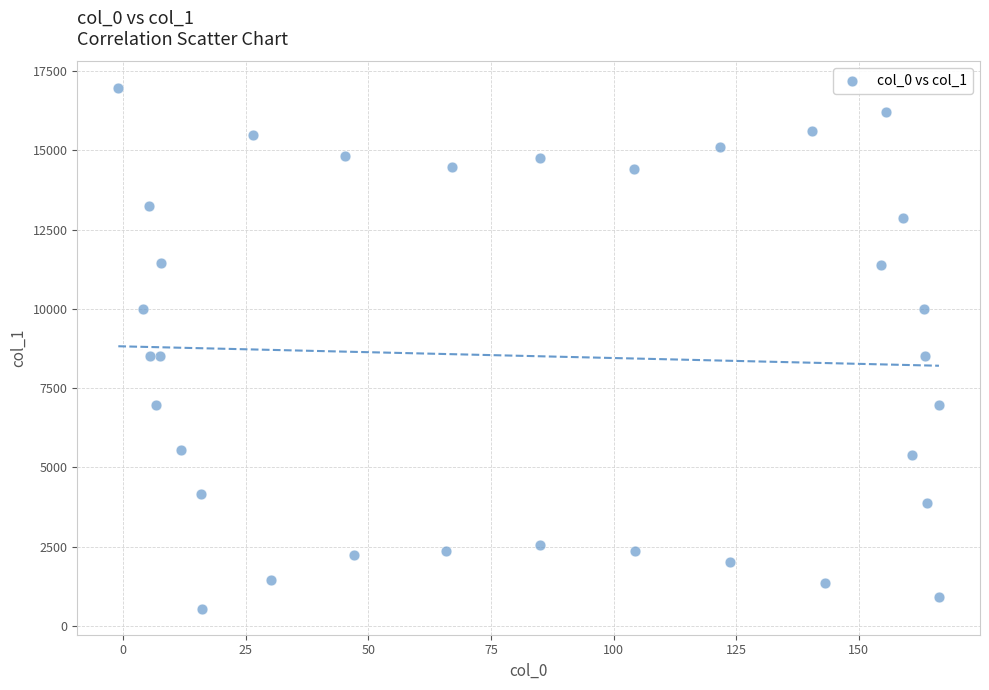

What is the range of Y values (max minus min)?

16442.9